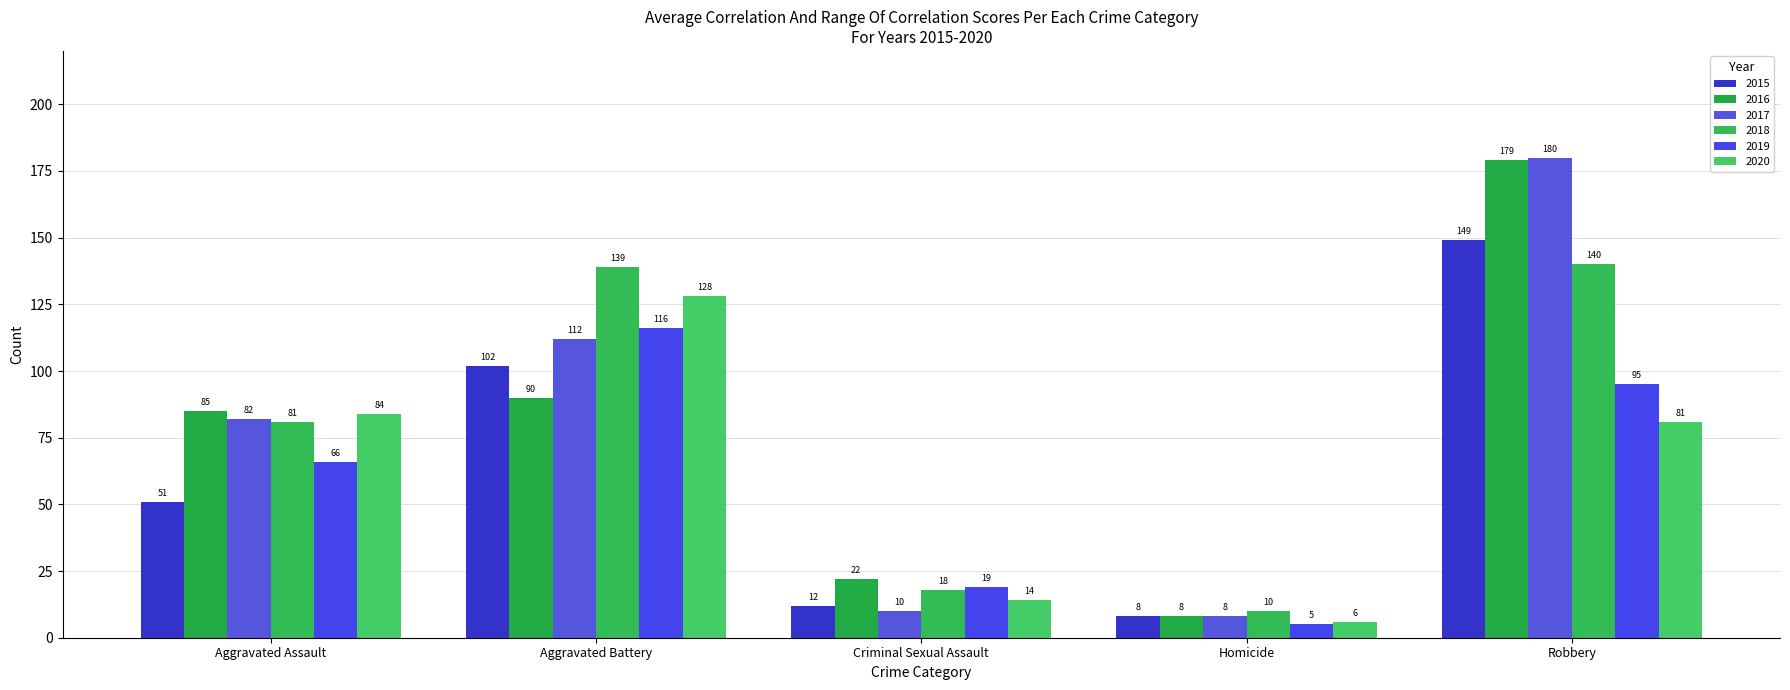

How many distinct data groups are displayed?

6